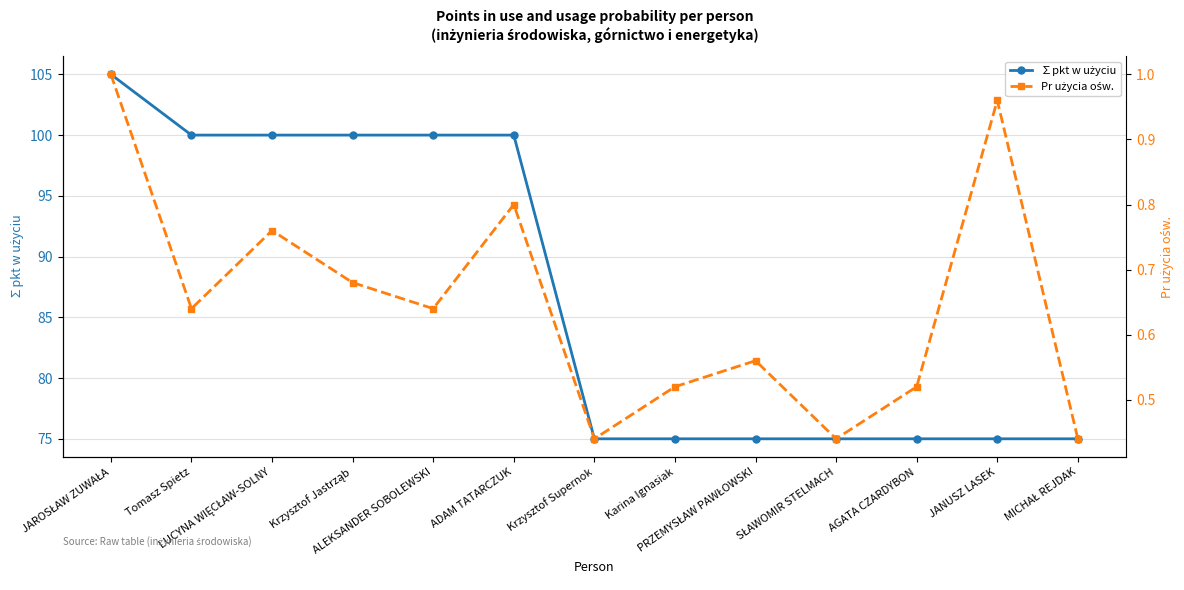

What is the label of the 1st point from the right?

MICHAŁ REJDAK